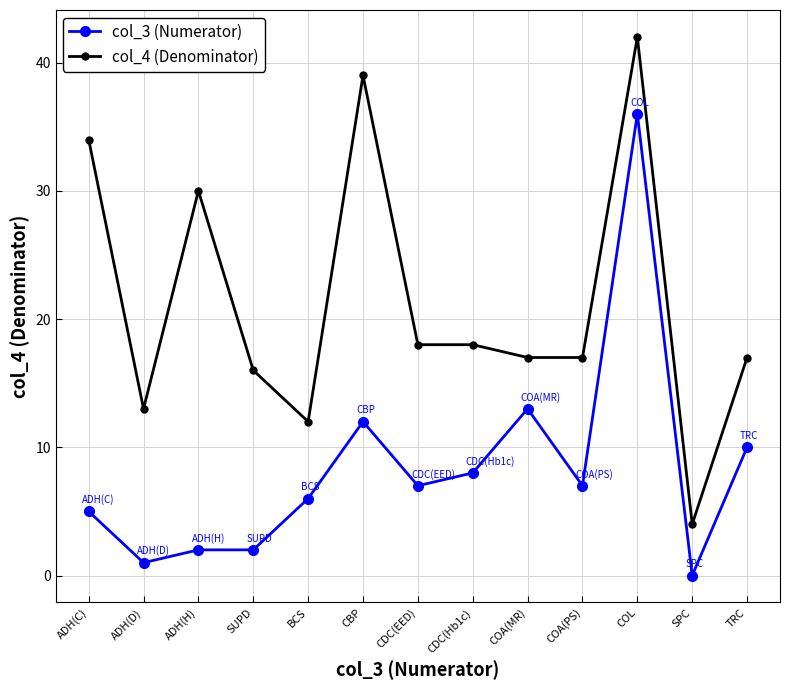

Between COA(PS) and SPC, which series saw the biggest shift?

col_4 (Denominator)